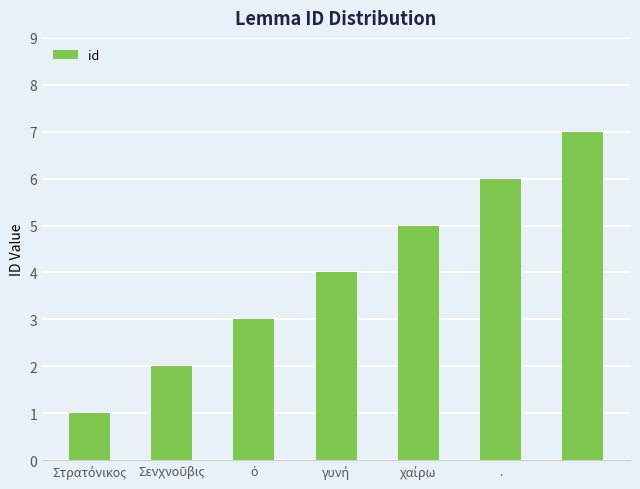

What is the maximum value shown in the chart?

7